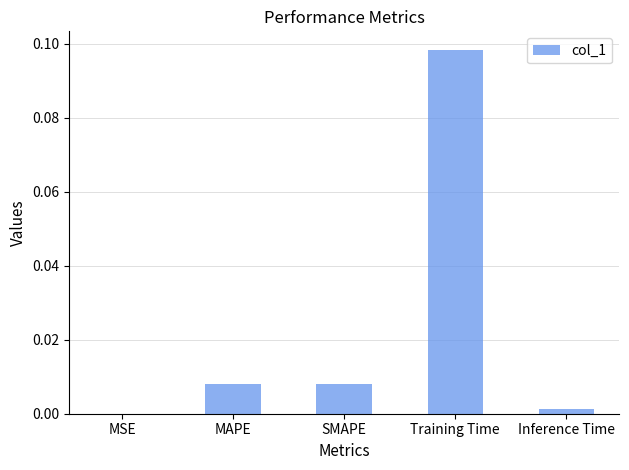

True or false: the data shows 0.0 at Inference Time.

True